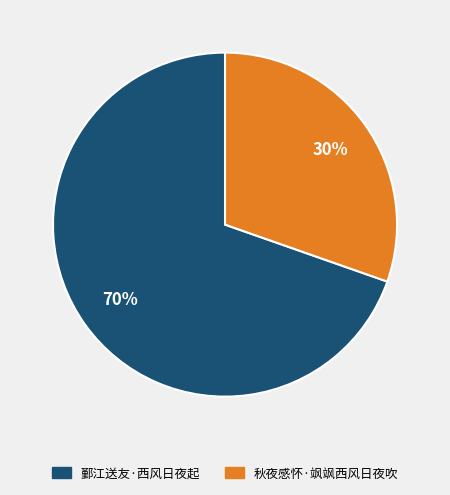

To the nearest percent, what is the combined percentage of 鄞江送友·西风日夜起 and 秋夜感怀·飒飒西风日夜吹?

100%